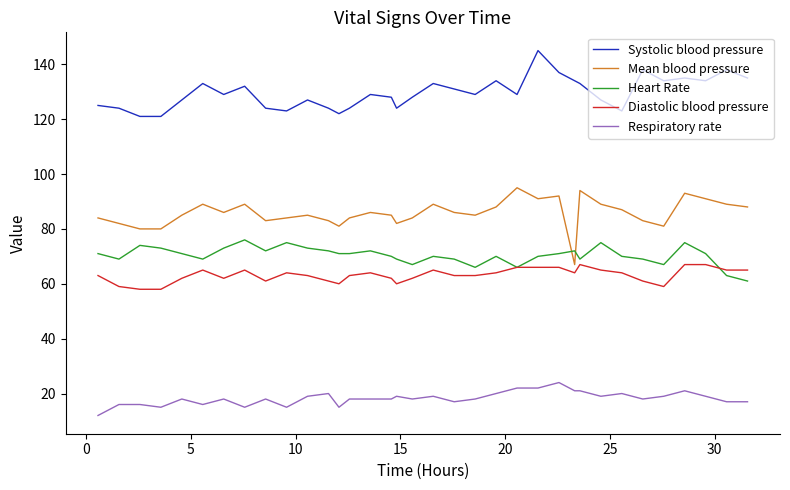

What is the minimum value shown in the chart?

12